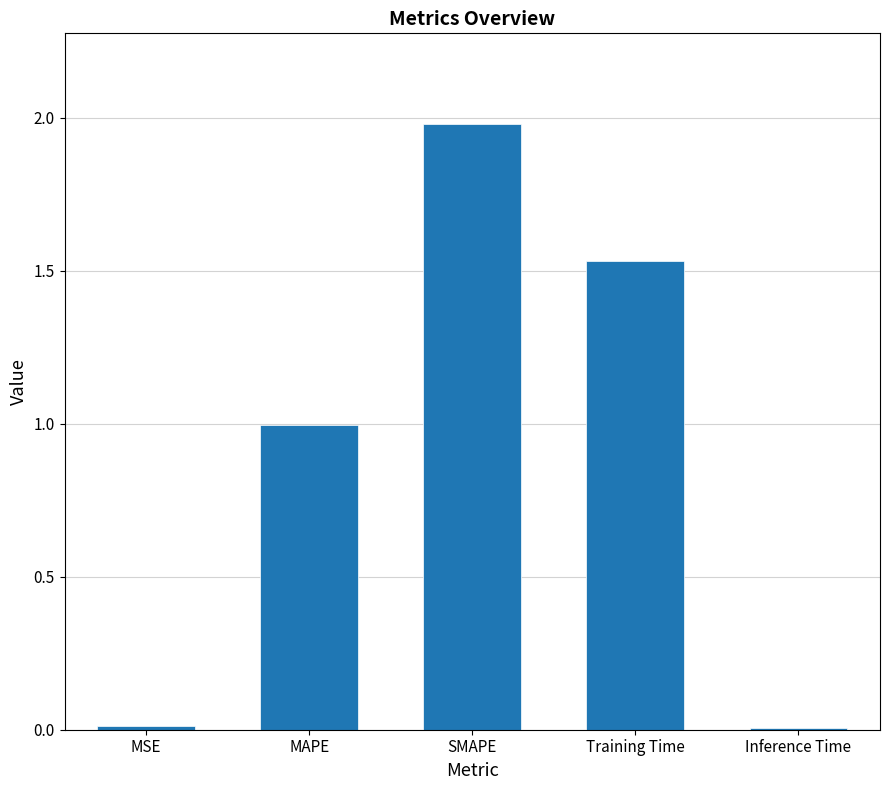

Read the value at MAPE.

1.0